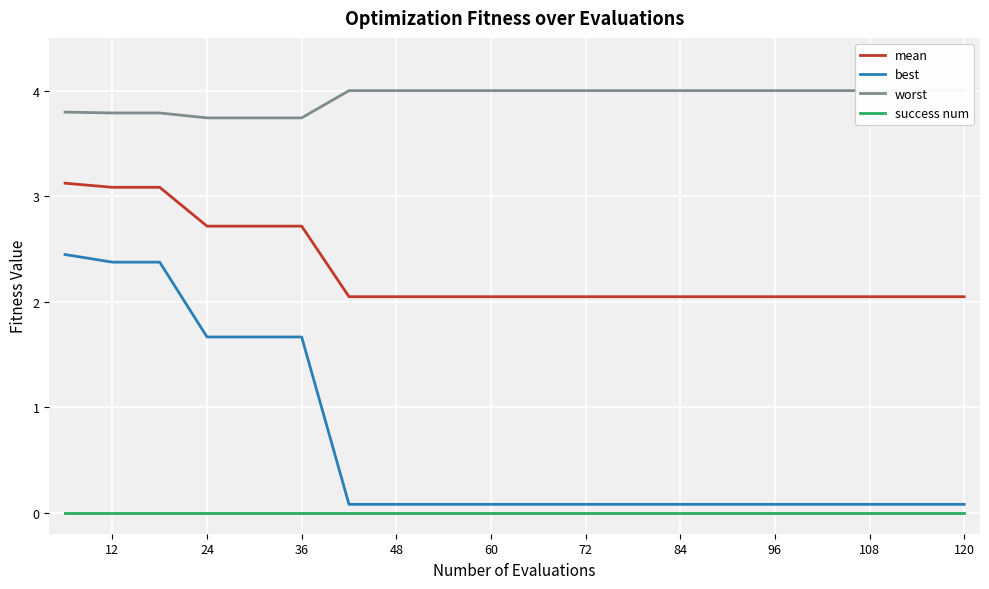

The value of success num at 108 is 0.0. True or false?

True